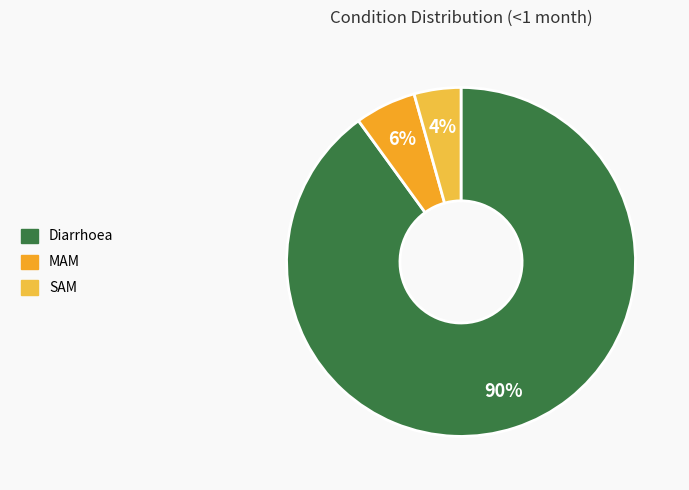

To the nearest percent, what percentage of the pie is Diarrhoea?

90%